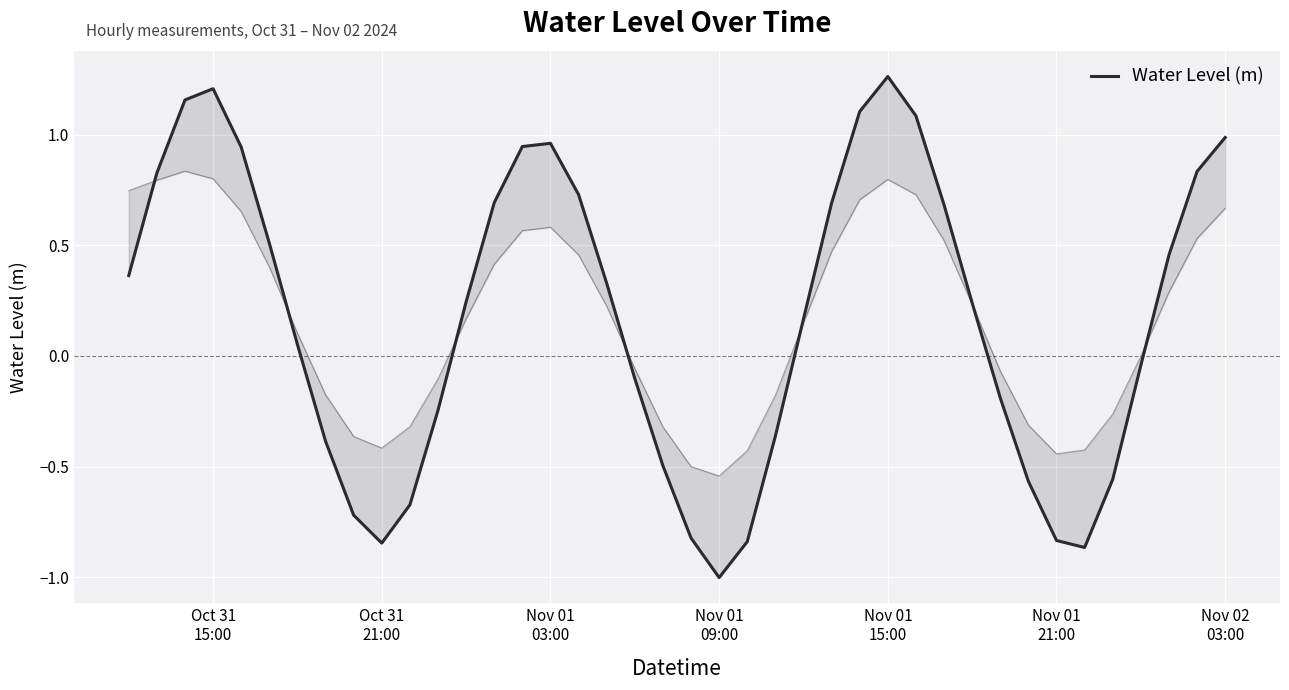

The value at 18 is -0.1. True or false?

False